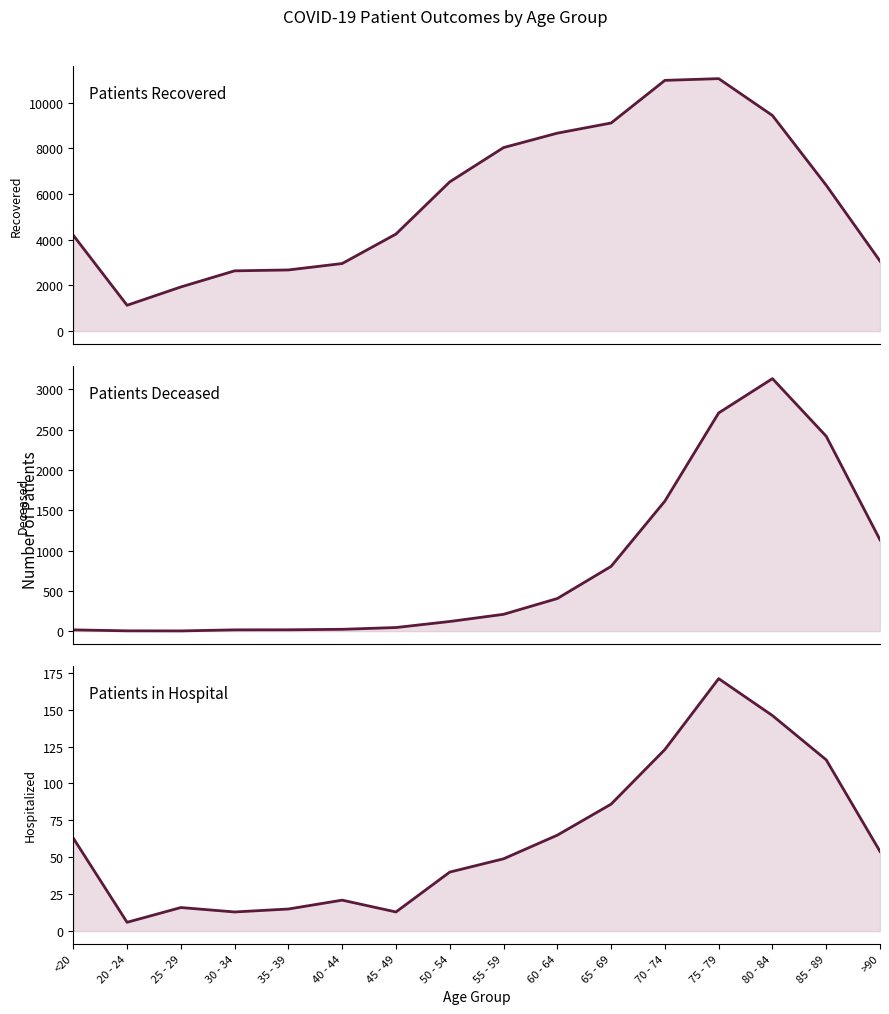

At how many categories does at least one series exceed 5861?

8